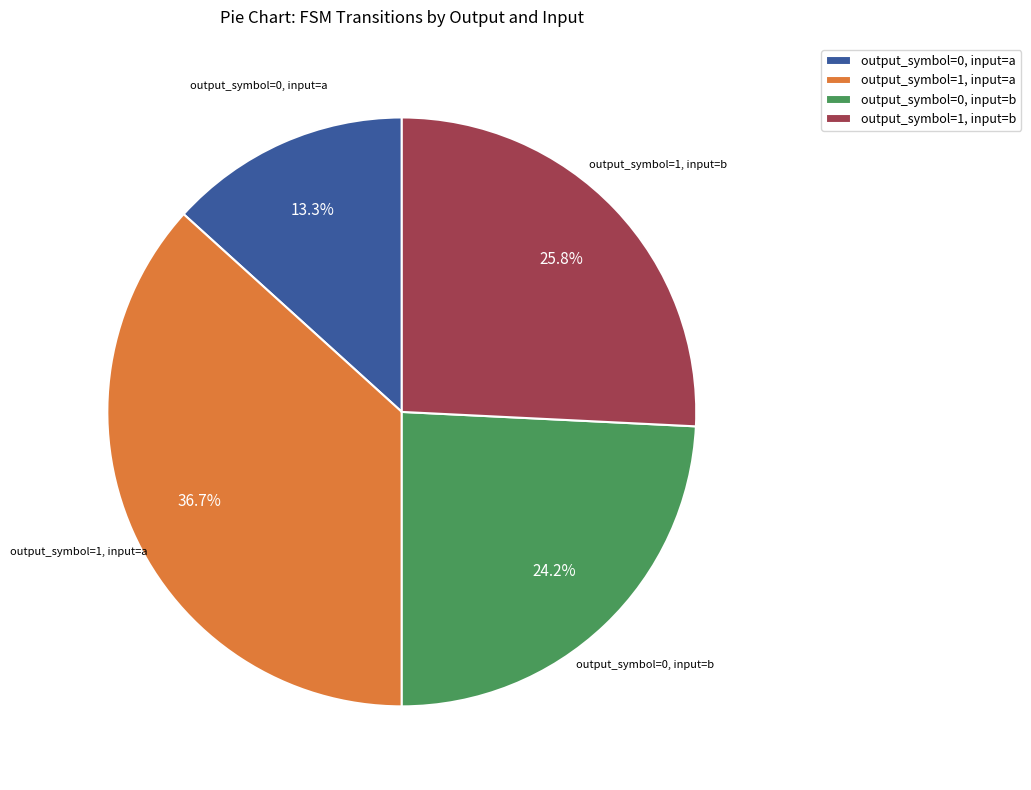

What percentage is the output_symbol=0, input=b slice, to the nearest percent?

24%